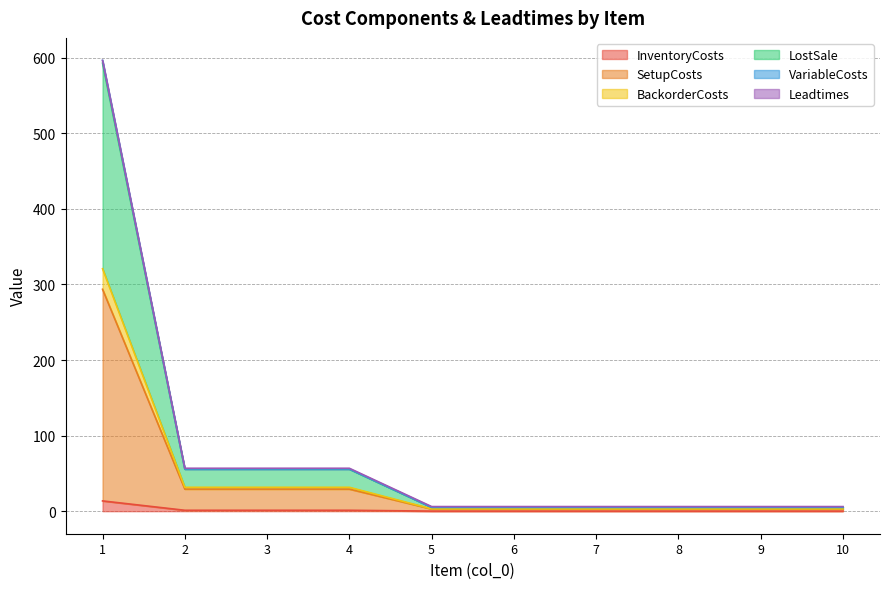

Is it true that VariableCosts equals 370.6 at 1?

False